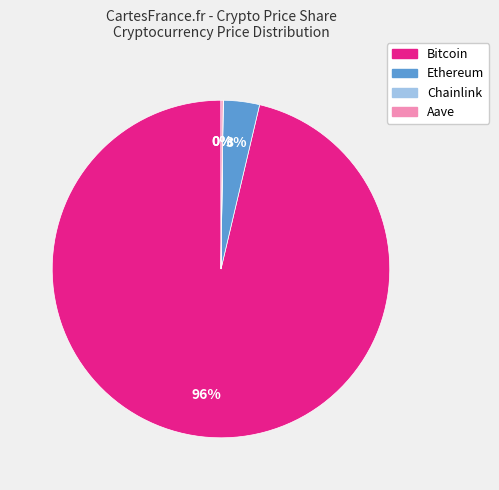

To the nearest percent, what is the average slice percentage?

25%